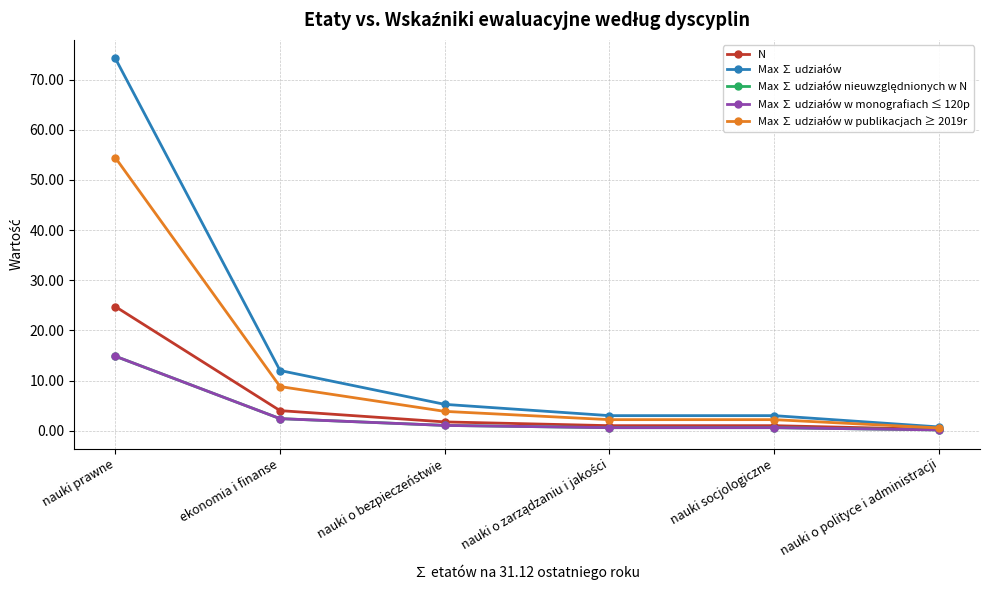

Does the chart display data point markers on the line(s)?

Yes